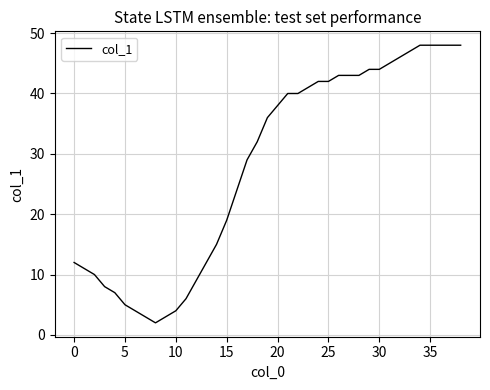

What is the greatest value displayed?

48